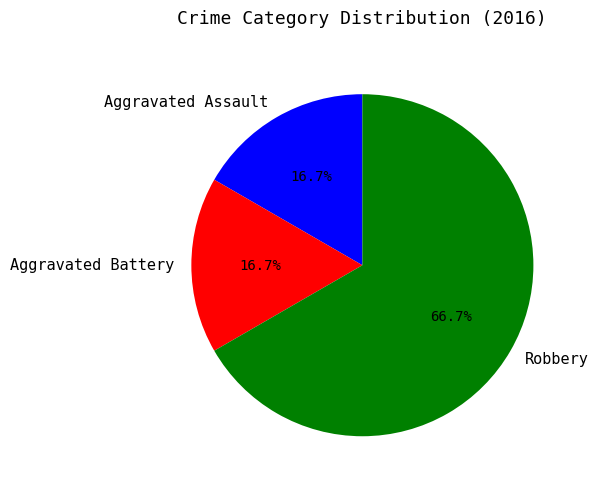

True or false: Aggravated Assault accounts for 29% of the total.

False